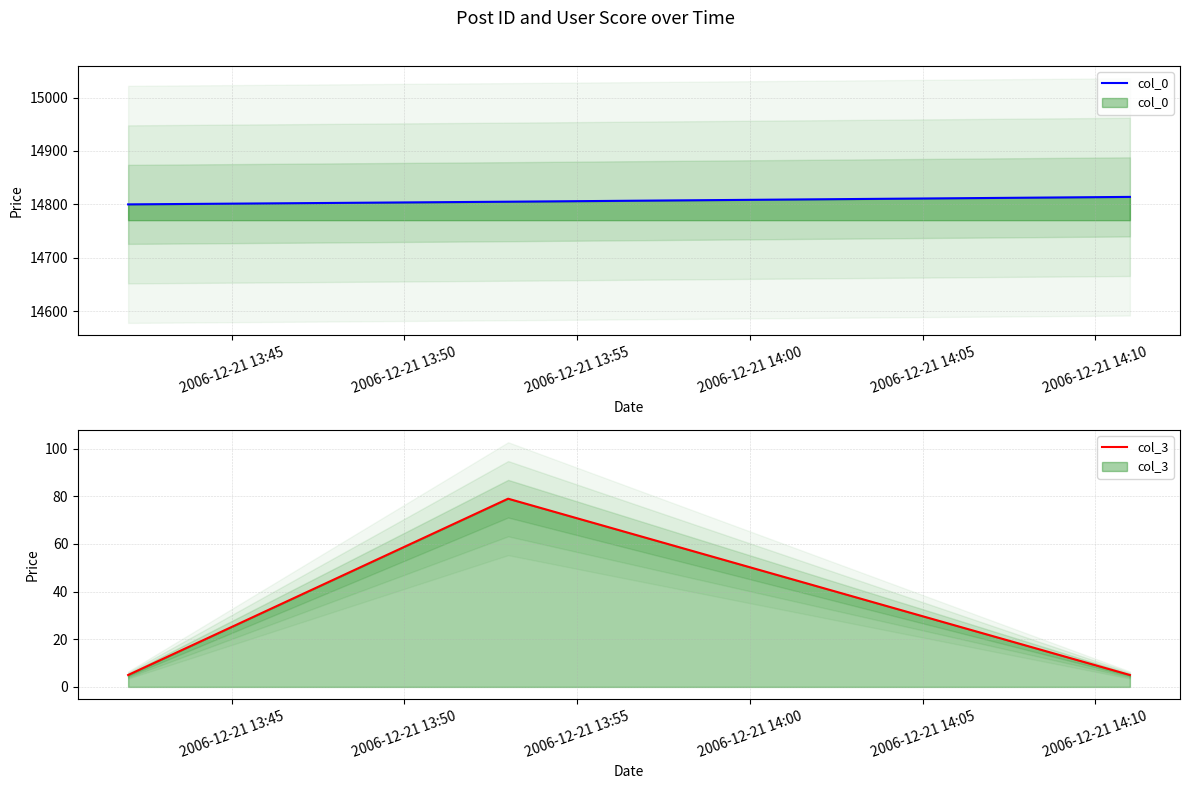

Which series has the largest total across all categories?

col_0